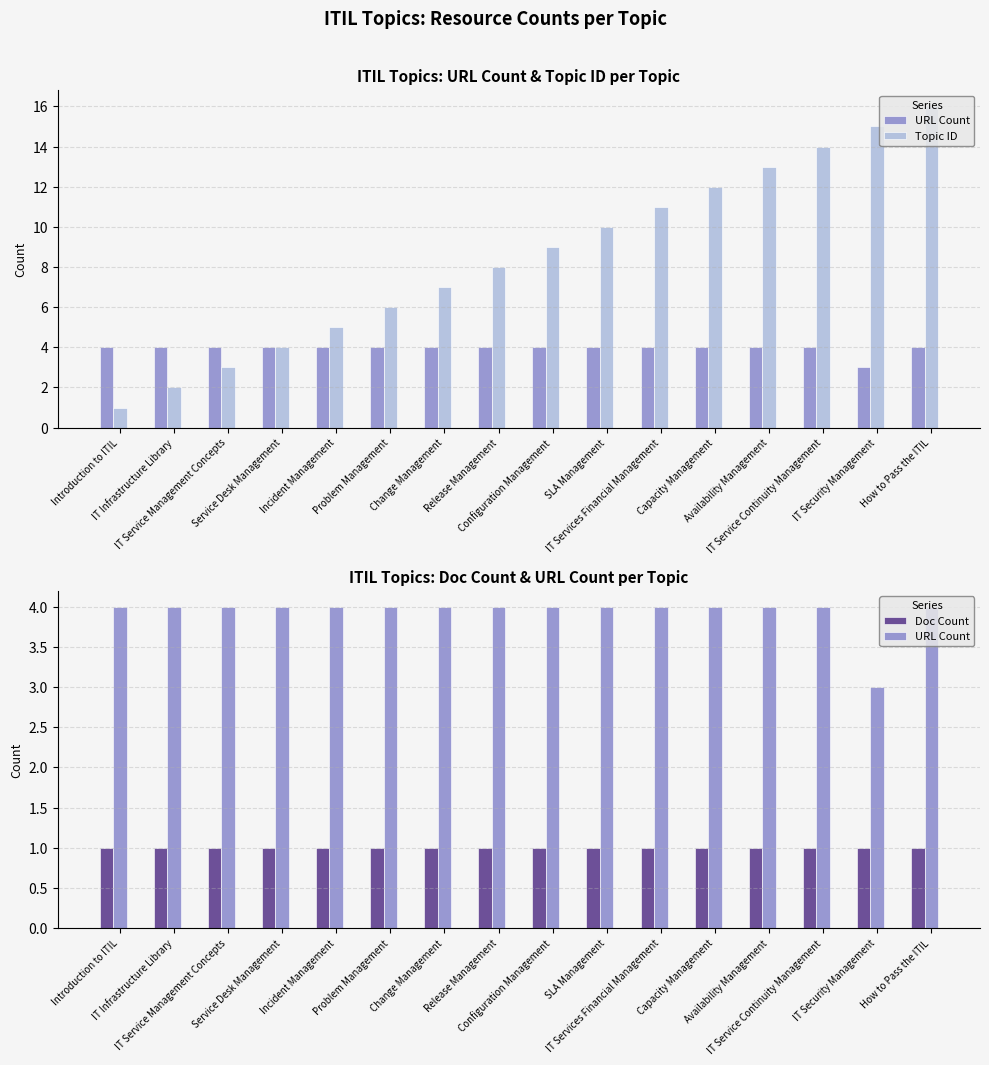

At how many categories does at least one series exceed 4?

12